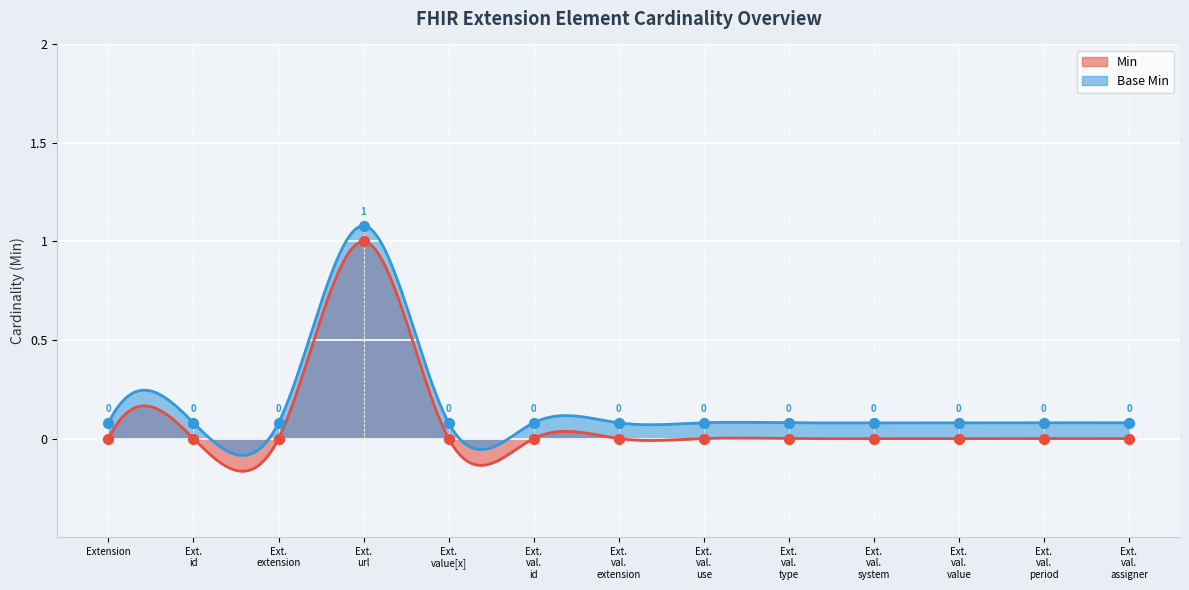

What are all the series names shown in the legend?

Min, Base Min